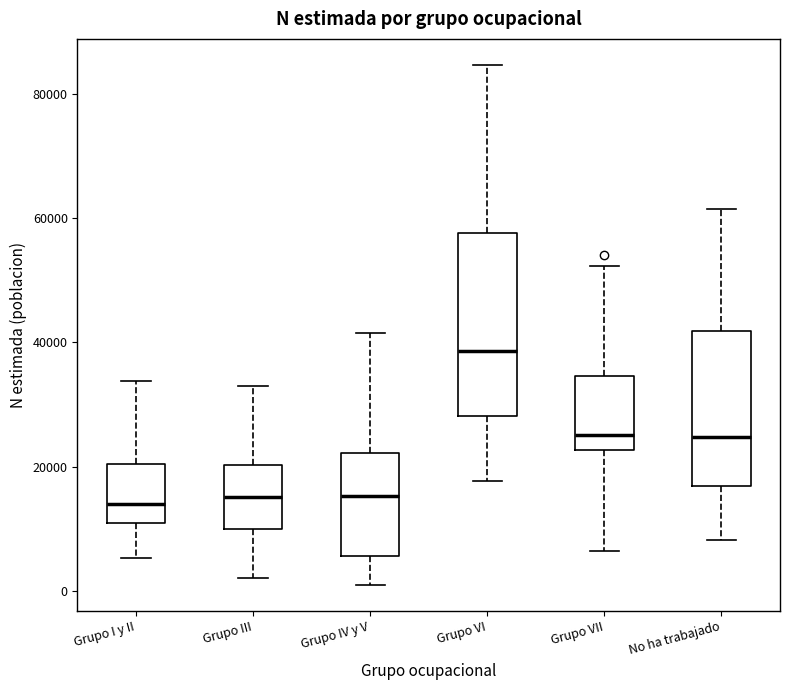

Reading left to right, transcribe this box plot: for each box, give where its median line is, the range the box spans, and where its two whiskers end, as read against the y-axis. The values are not printed on the chart, so give them approximately, as read against the axis.

Grupo I y II: median 14000, box 10000 to 20000, whiskers 6000 to 34000
Grupo III: median 16000, box 10000 to 20000, whiskers 2000 to 34000
Grupo IV y V: median 16000, box 6000 to 22000, whiskers 0 to 42000
Grupo VI: median 38000, box 28000 to 58000, whiskers 18000 to 84000
Grupo VII: median 26000, box 22000 to 34000, whiskers 6000 to 52000
No ha trabajado: median 24000, box 16000 to 42000, whiskers 8000 to 62000